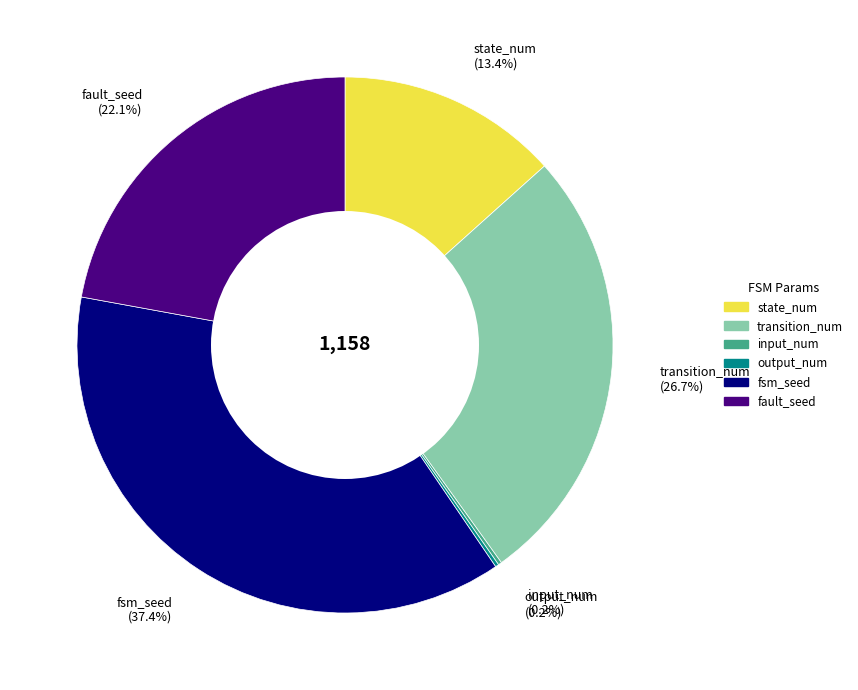

Which has a higher value, fsm_seed (37.4%) or state_num (13.4%)?

fsm_seed (37.4%)